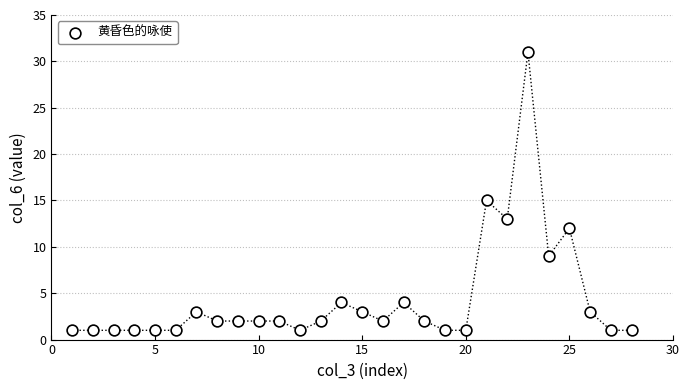

What is the range of Y values (max minus min)?

30